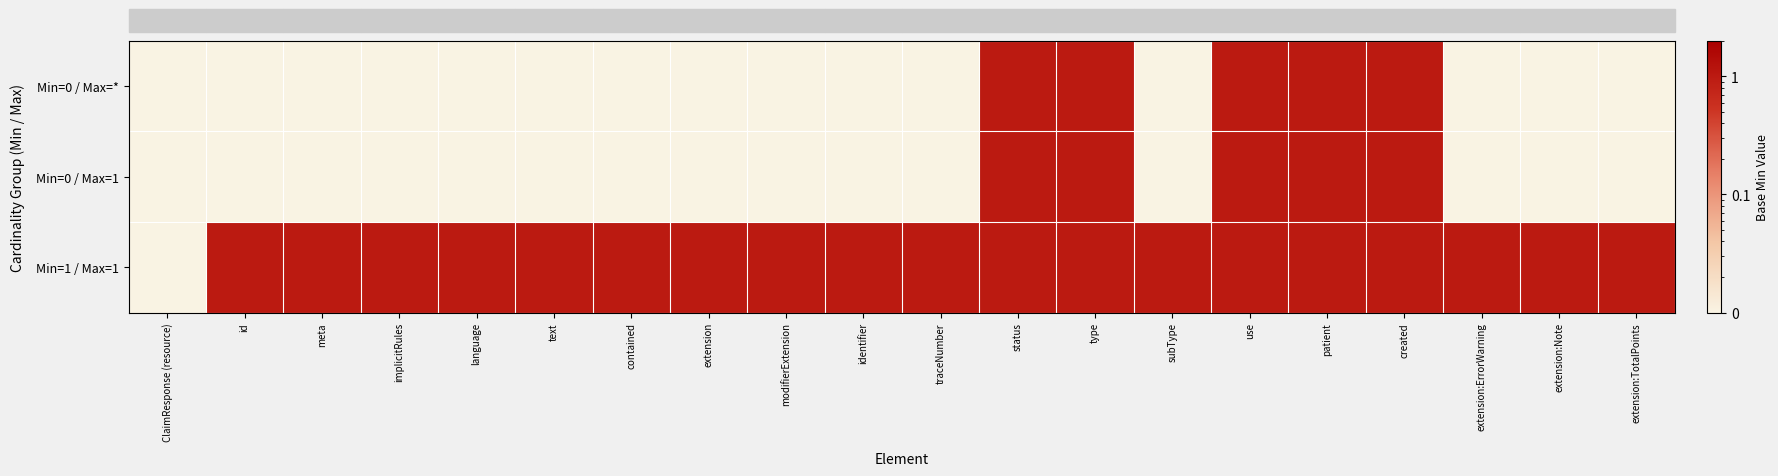

Which series has the largest range (max minus min)?

Min=0 / Max=*